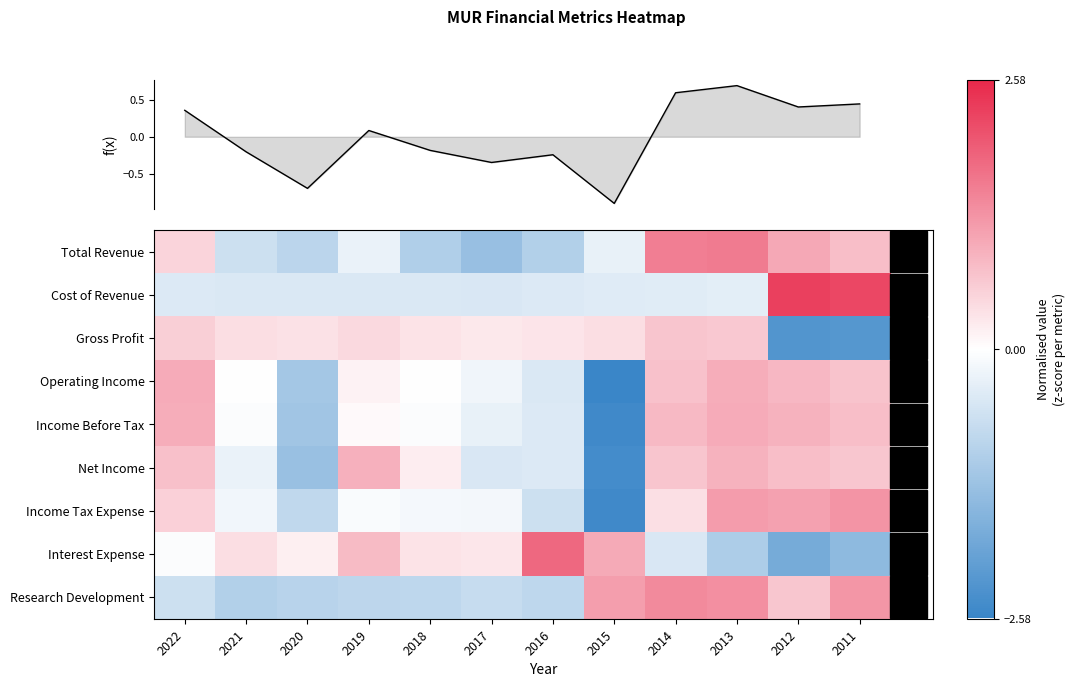

Reading left to right, what are all the values shown in this chart?

Total Revenue: 2022=0.5	2021=-0.7	2020=-0.9	2019=-0.3	2018=-1.0	2017=-1.3	2016=-1.0	2015=-0.3	2014=1.5	2013=1.6	2012=1.0	2011=0.8
Cost of Revenue: 2022=-0.4	2021=-0.5	2020=-0.5	2019=-0.5	2018=-0.5	2017=-0.5	2016=-0.5	2015=-0.4	2014=-0.4	2013=-0.4	2012=2.3	2011=2.2
Gross Profit: 2022=0.6	2021=0.4	2020=0.3	2019=0.5	2018=0.3	2017=0.3	2016=0.3	2015=0.4	2014=0.7	2013=0.7	2012=-2.2	2011=-2.2
Operating Income: 2022=1.0	2021=0.0	2020=-1.2	2019=0.2	2018=-0.0	2017=-0.2	2016=-0.5	2015=-2.6	2014=0.7	2013=1.0	2012=0.9	2011=0.7
Income Before Tax: 2022=1.0	2021=-0.1	2020=-1.2	2019=0.1	2018=-0.1	2017=-0.3	2016=-0.4	2015=-2.5	2014=0.8	2013=1.0	2012=0.9	2011=0.8
Net Income: 2022=0.8	2021=-0.3	2020=-1.3	2019=0.9	2018=0.2	2017=-0.5	2016=-0.5	2015=-2.4	2014=0.7	2013=0.9	2012=0.8	2011=0.7
Income Tax Expense: 2022=0.5	2021=-0.2	2020=-0.8	2019=-0.1	2018=-0.1	2017=-0.2	2016=-0.6	2015=-2.5	2014=0.4	2013=1.2	2012=1.1	2011=1.3
Interest Expense: 2022=-0.1	2021=0.4	2020=0.2	2019=0.8	2018=0.3	2017=0.3	2016=1.8	2015=1.0	2014=-0.5	2013=-1.1	2012=-1.8	2011=-1.5
Research Development: 2022=-0.7	2021=-1.0	2020=-0.9	2019=-0.9	2018=-0.8	2017=-0.7	2016=-0.8	2015=1.2	2014=1.4	2013=1.3	2012=0.7	2011=1.3